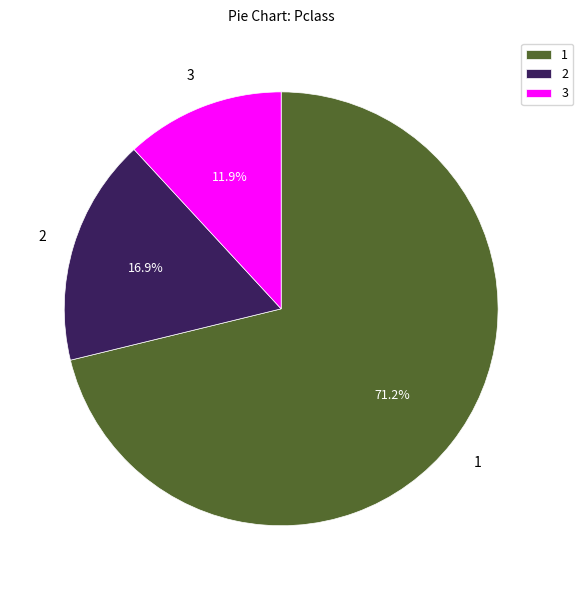

What percentage do 1 and 2 together represent?

88.1%